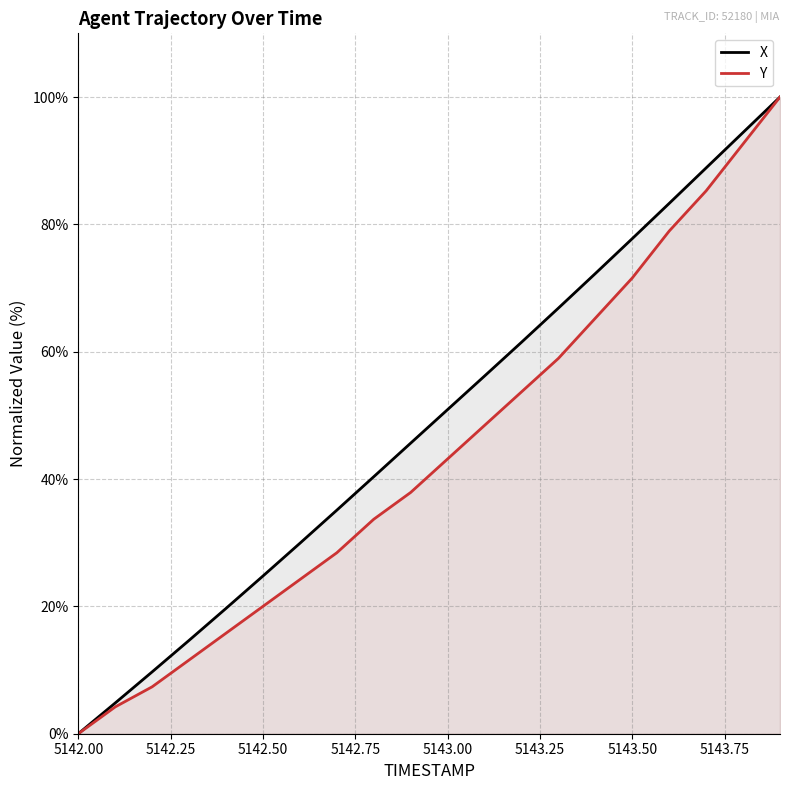

List the series in order of their overall mean, highest first.

X, Y